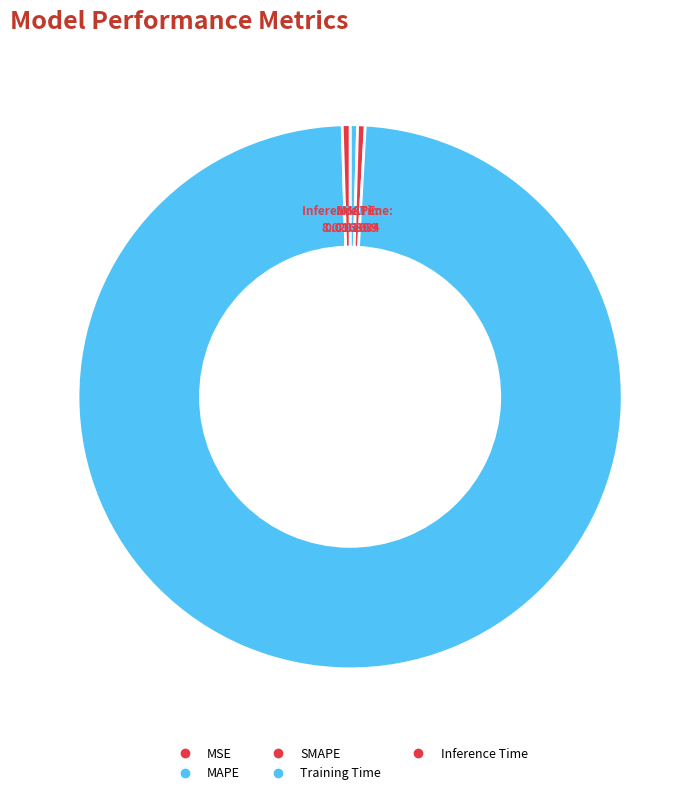

How many slices are in this pie chart?

5